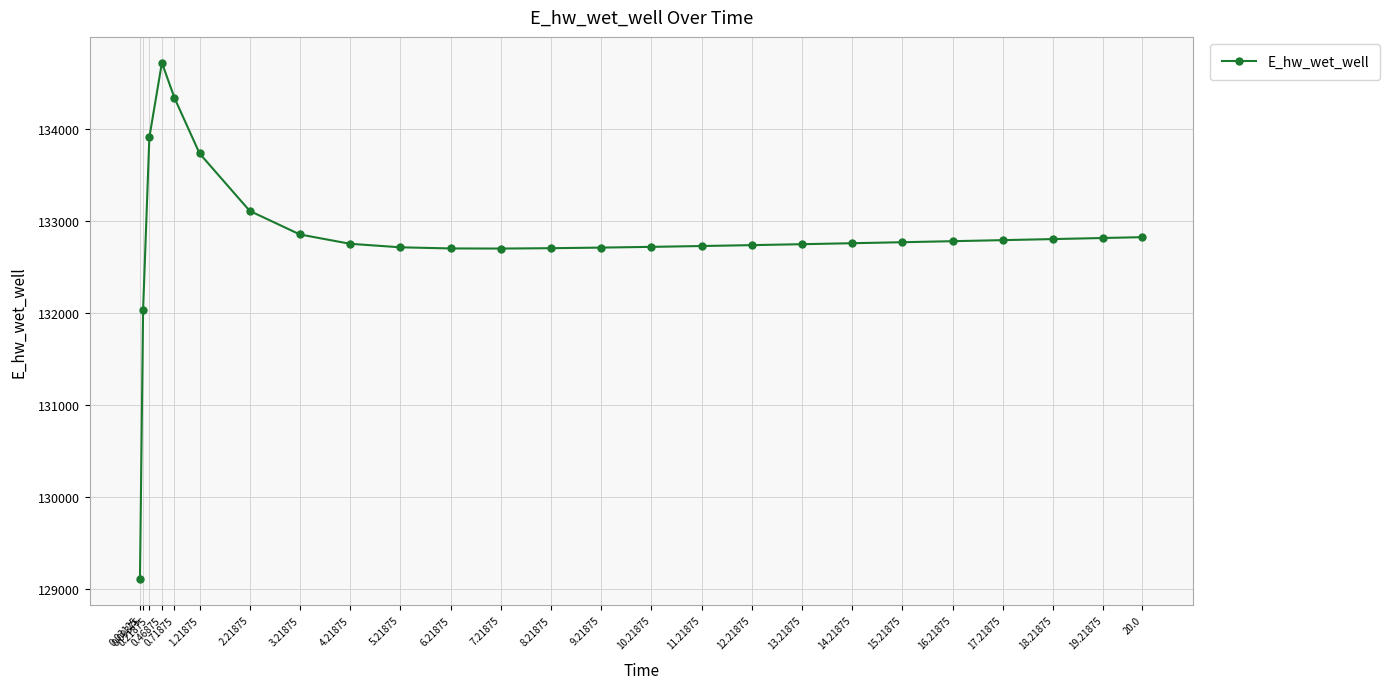

The chart shows a value of 132813.2 at 19.21875. True or false?

True